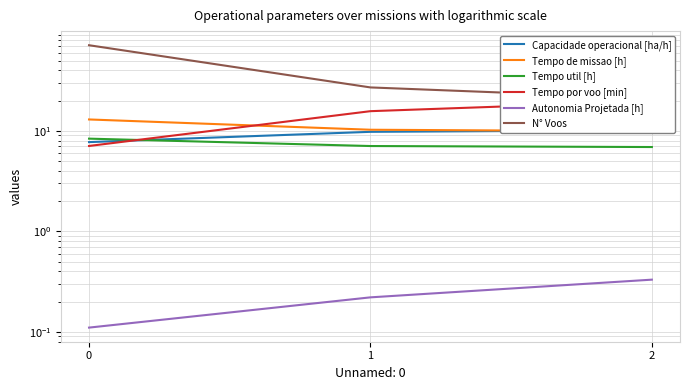

What is the minimum value for Tempo de missao [h]?

9.9